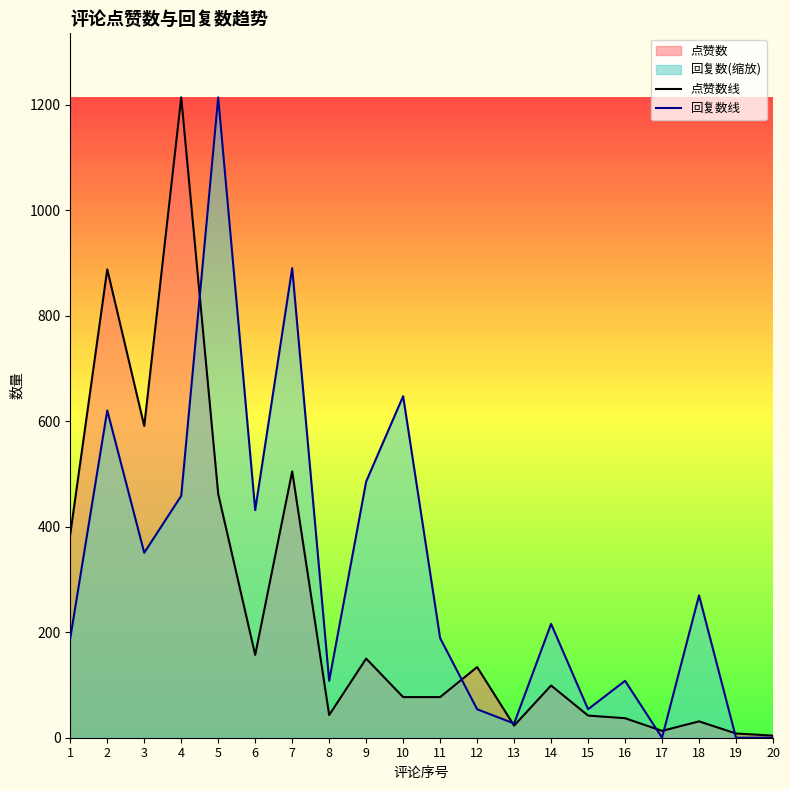

What is the difference between the maximum and second lowest values in the 点赞数线 series?

1206.0